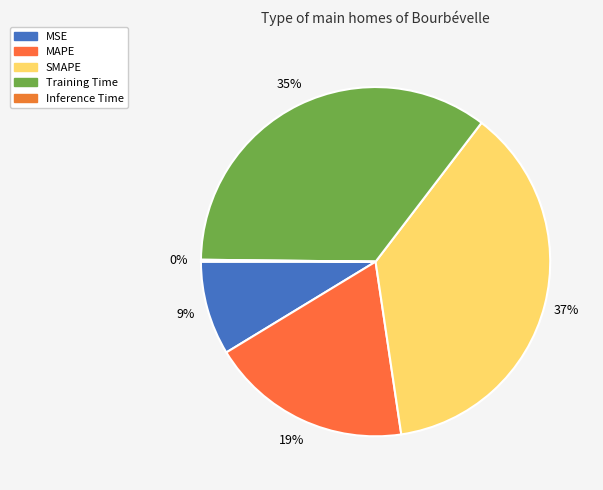

To the nearest percent, what is the combined percentage of SMAPE and Inference Time?

37%